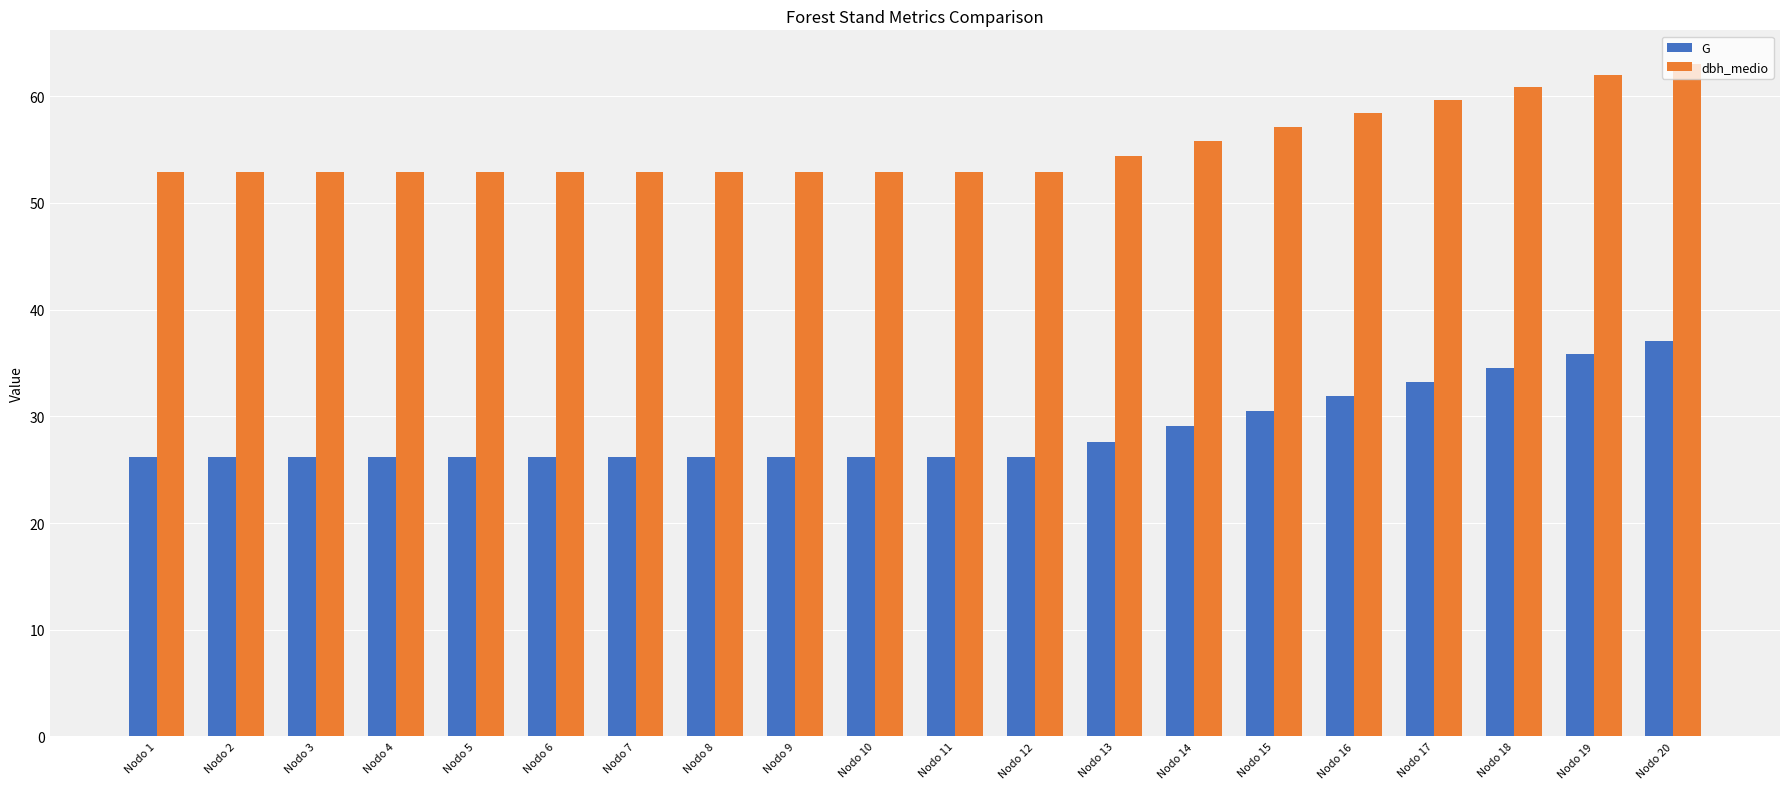

What is the difference between the maximum and minimum values in the G series?

10.9